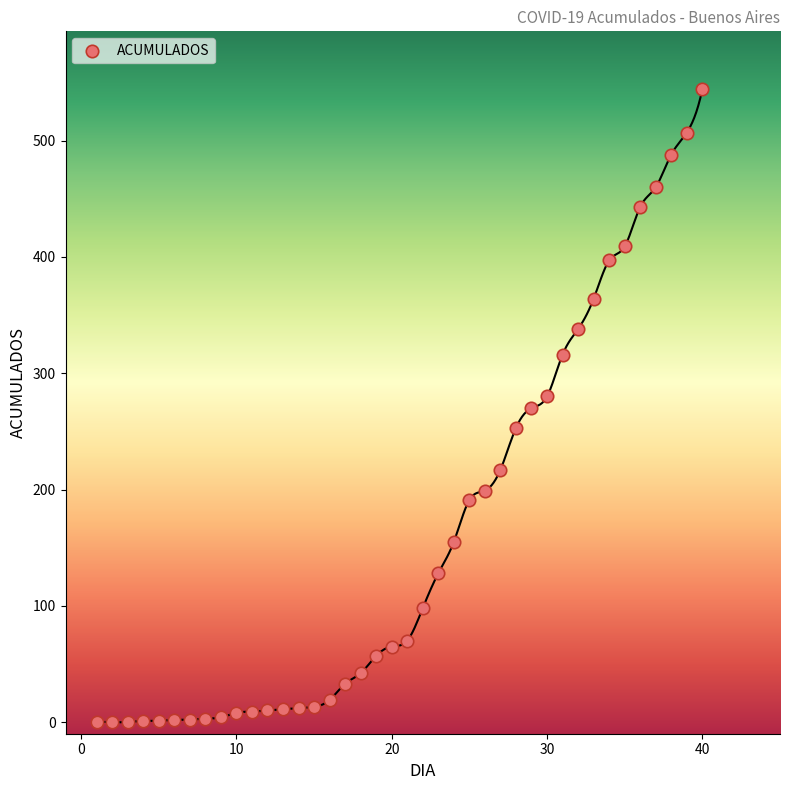

What is the range of Y values (max minus min)?

544